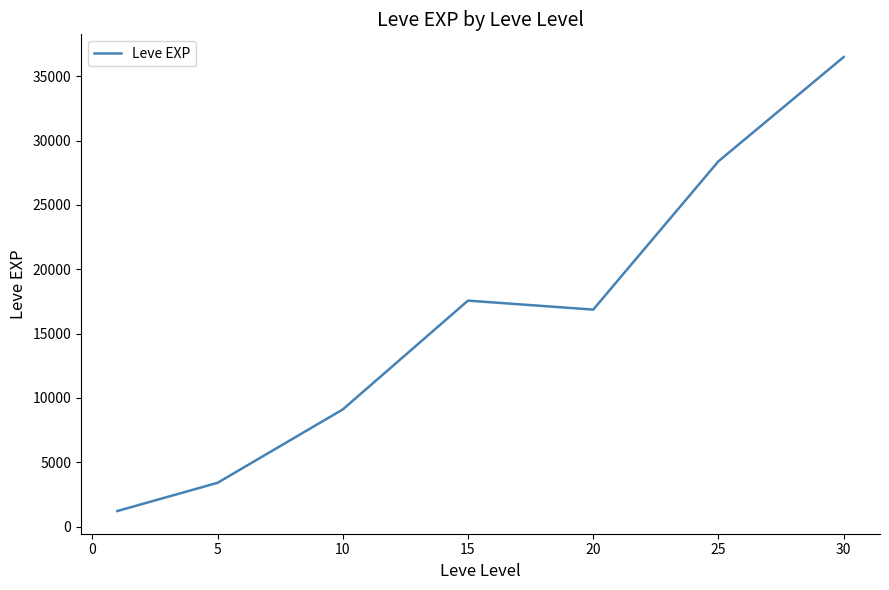

What is the difference between the maximum and minimum values?

35279.2